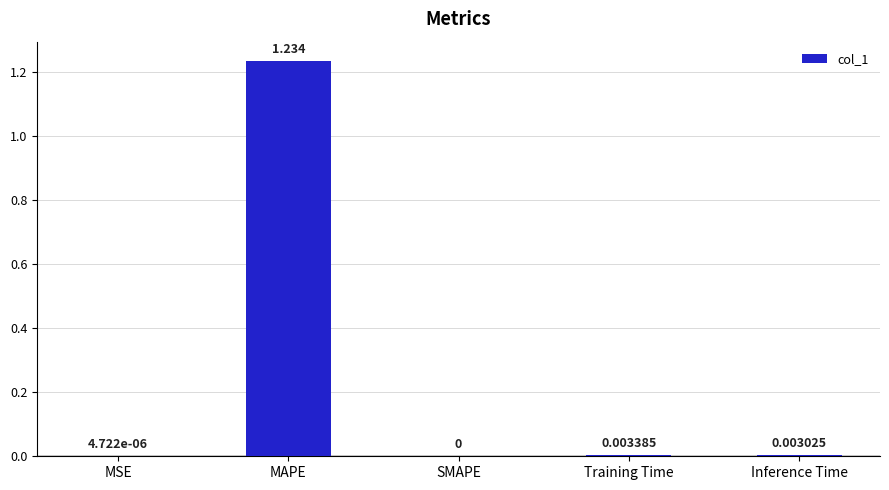

Where is the data nearest to the value 0?

SMAPE